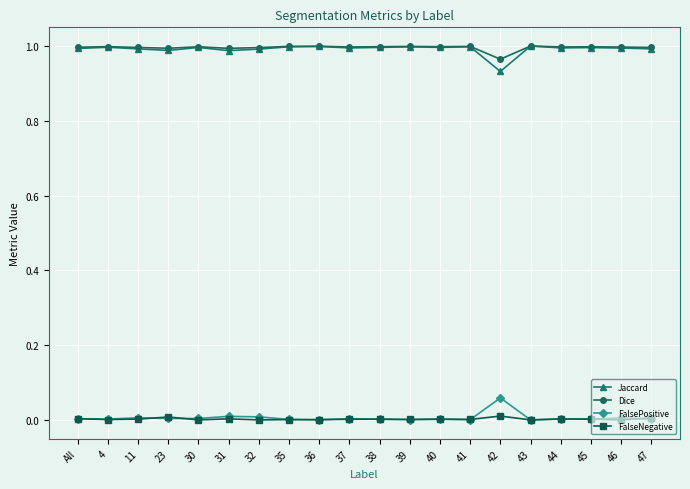

True or false: FalsePositive has a value of 0.0 at 44.

True